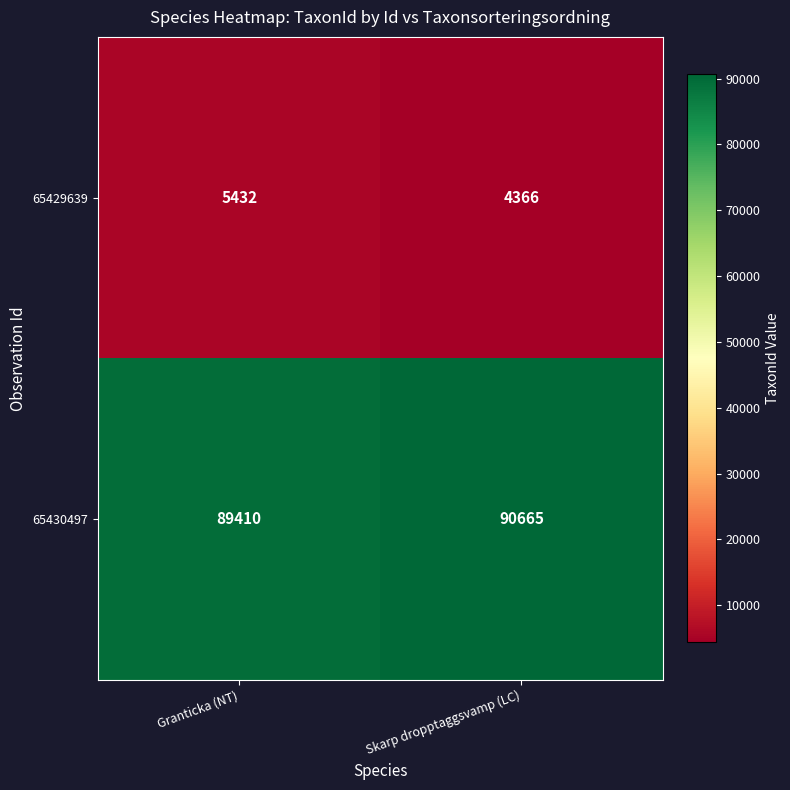

Reading left to right, transcribe all the data shown in this chart.

65429639: Granticka (NT)=5432	Skarp dropptaggsvamp (LC)=4366
65430497: Granticka (NT)=89410	Skarp dropptaggsvamp (LC)=90665